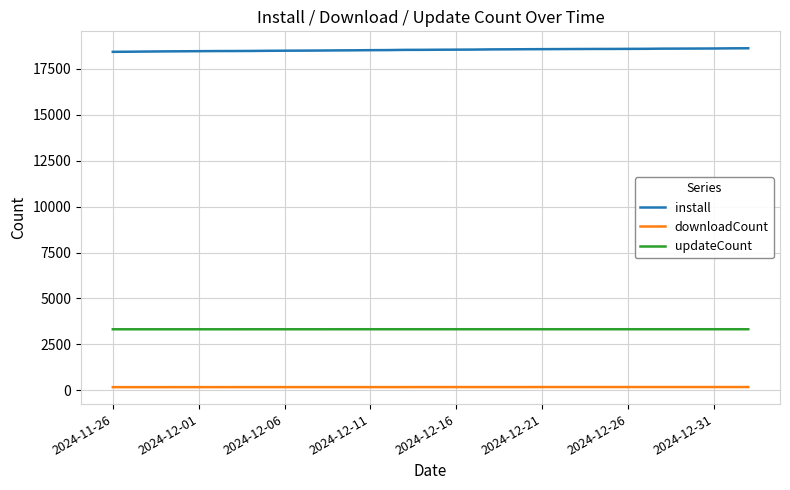

What is the maximum value shown in the chart?

18624